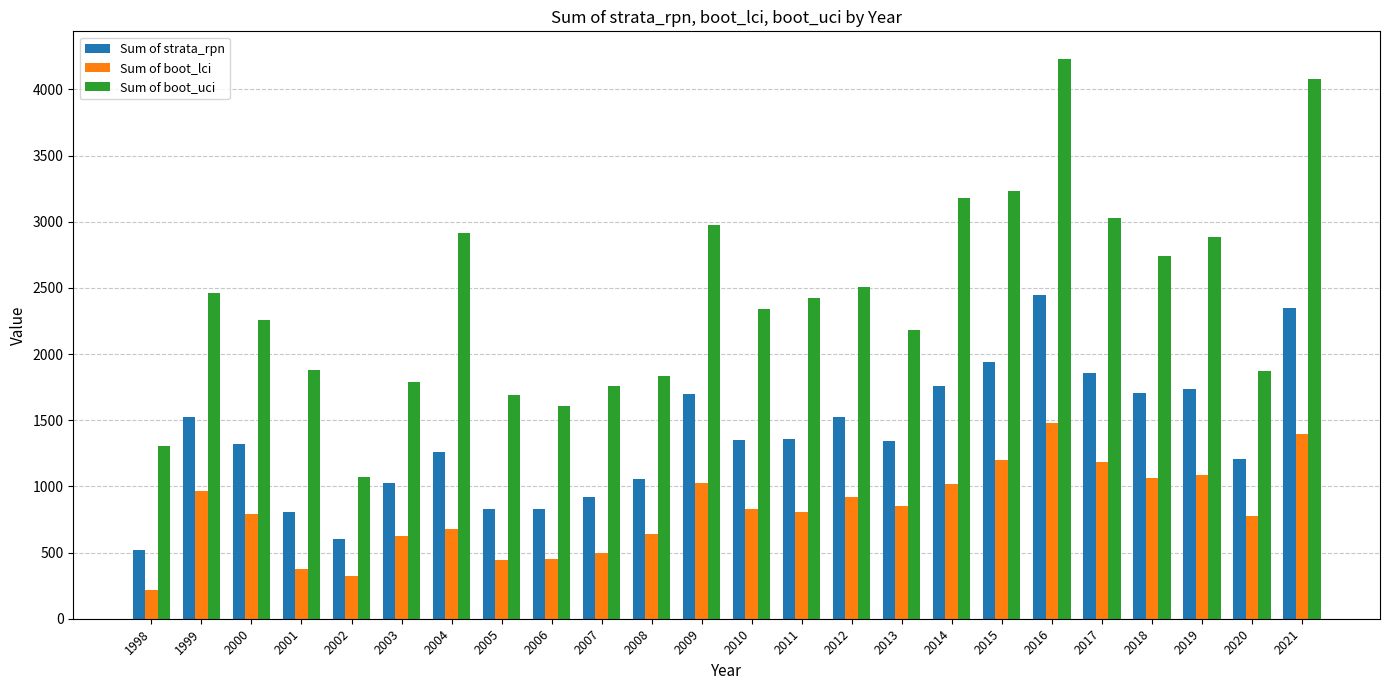

What is the total value across all series at 2006?

2885.9